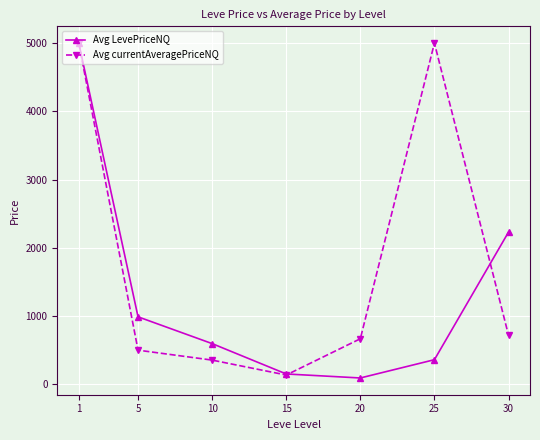

What is the difference between the maximum and minimum values in the Avg LevePriceNQ series?

4908.9